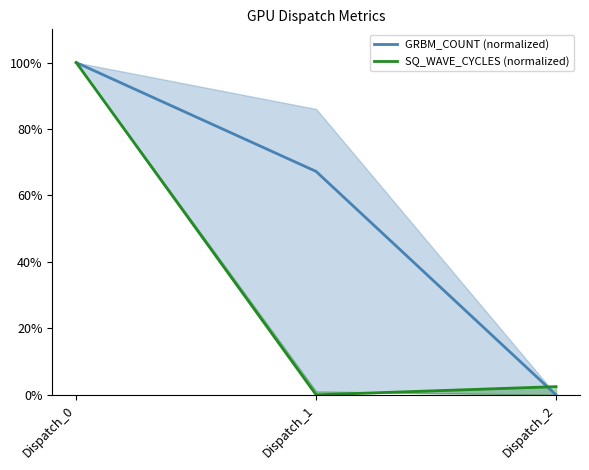

Which has a higher value, Dispatch_2 or Dispatch_0?

Dispatch_0